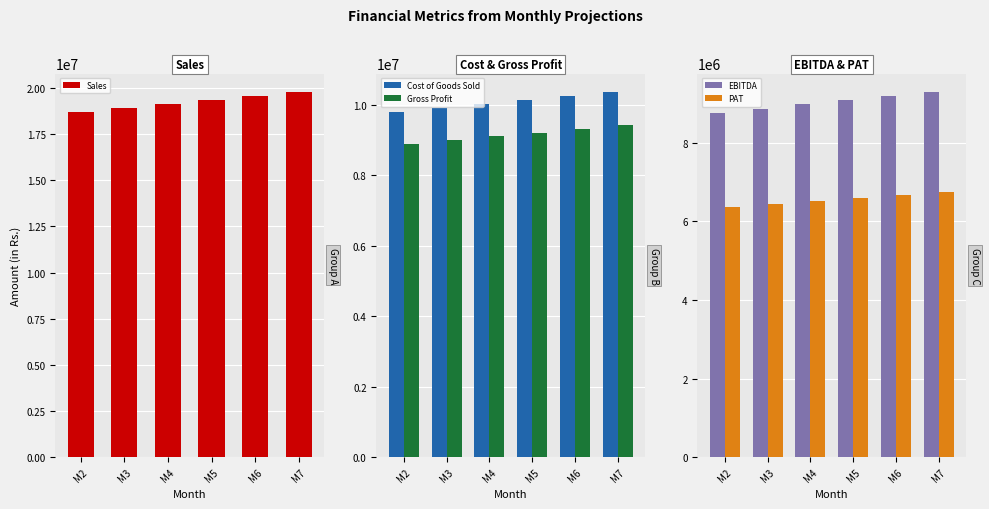

The value of EBITDA at M5 is 9080950.2. True or false?

True